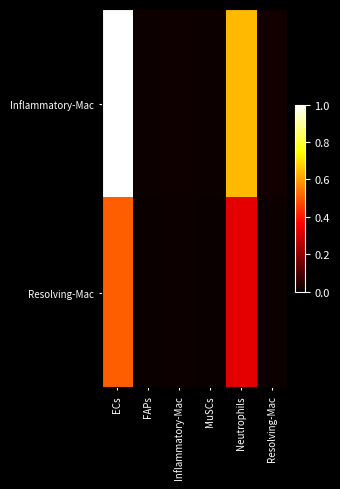

Which series has the largest total across all categories?

Inflammatory-Mac